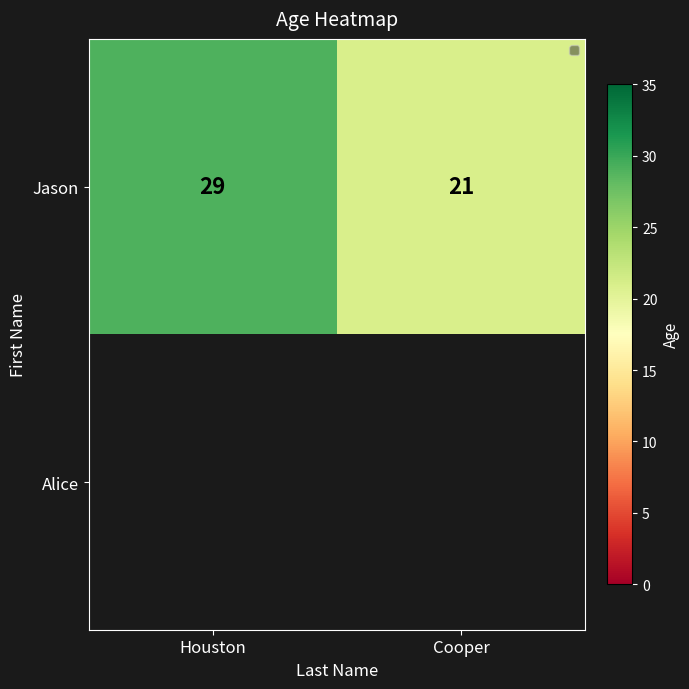

How many data points does each series have?

2